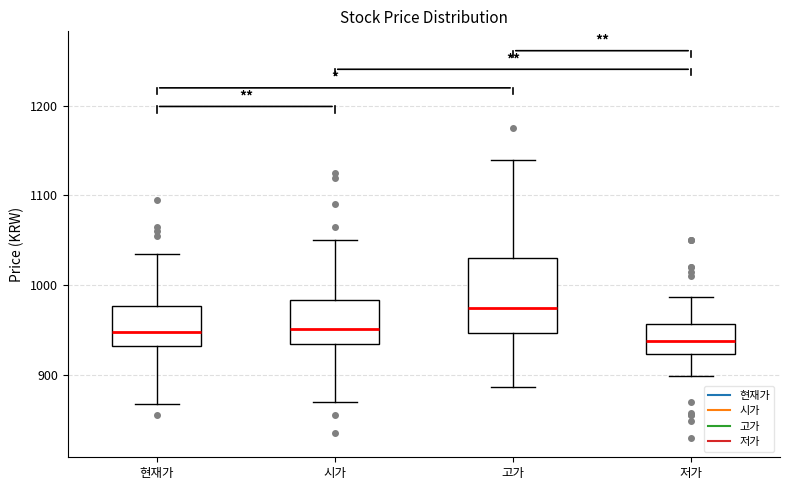

Which box's median line is the lowest?

저가